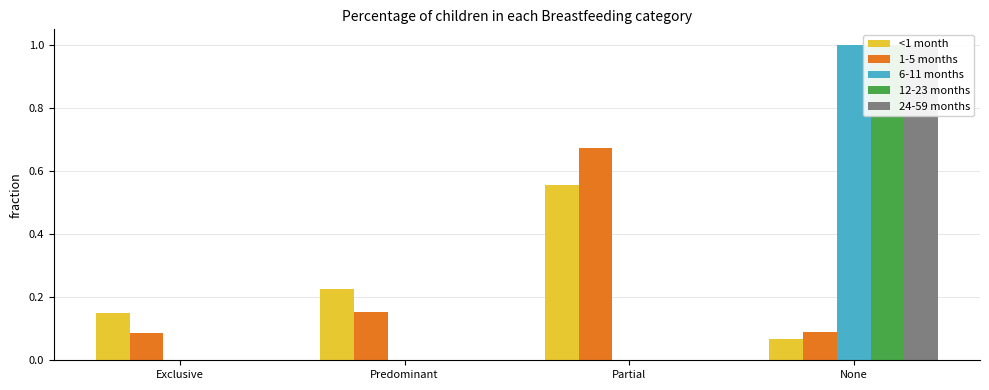

Which category has the lowest value in the 1-5 months series?

Exclusive